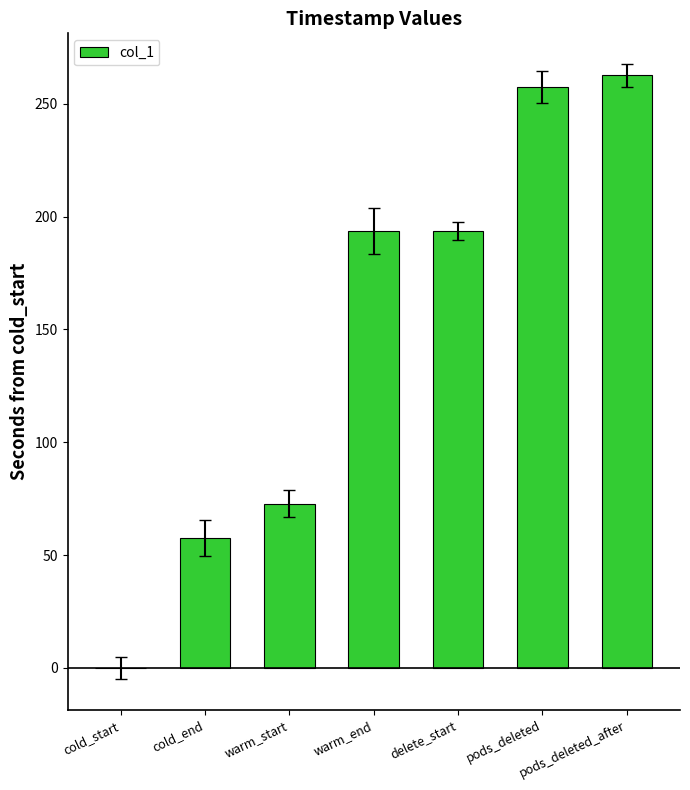

At which category does the chart reach its peak across all series?

pods_deleted_after